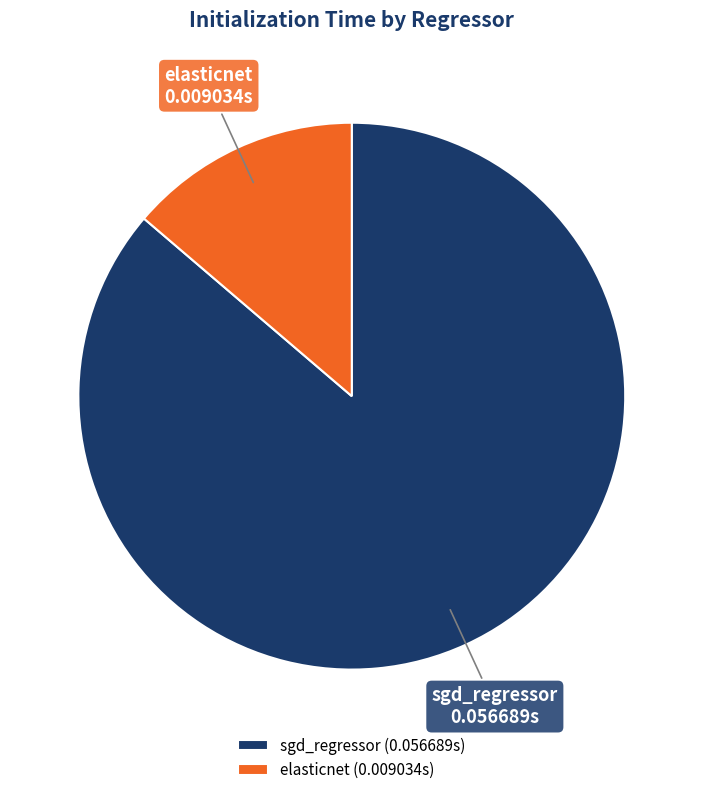

Is sgd_regressor the majority of the pie?

Yes